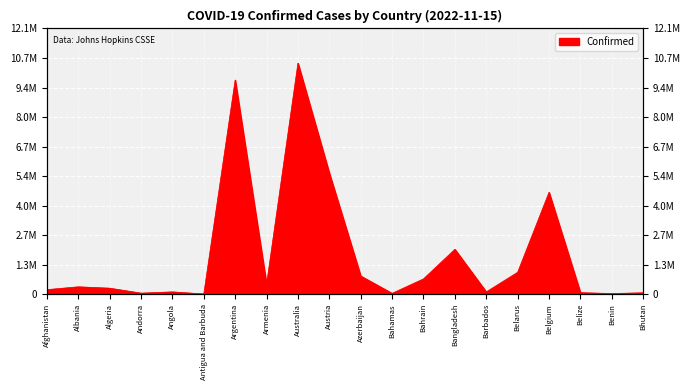

How many values are below 333161?

10